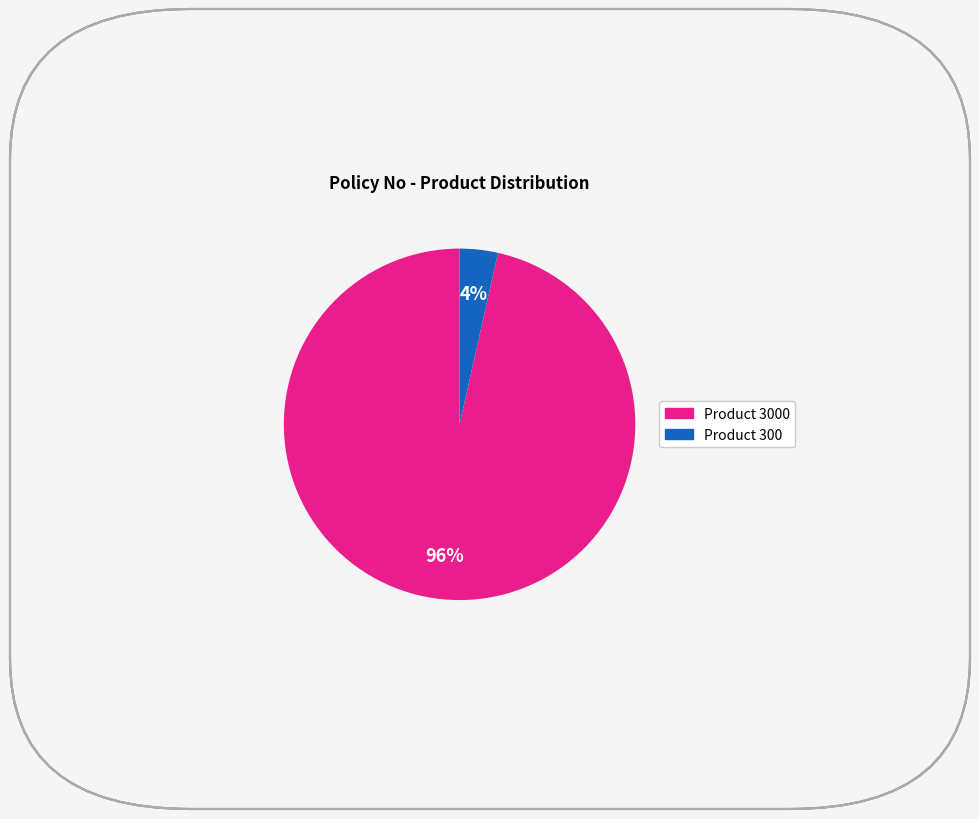

To the nearest percent, what is the average slice percentage?

50%